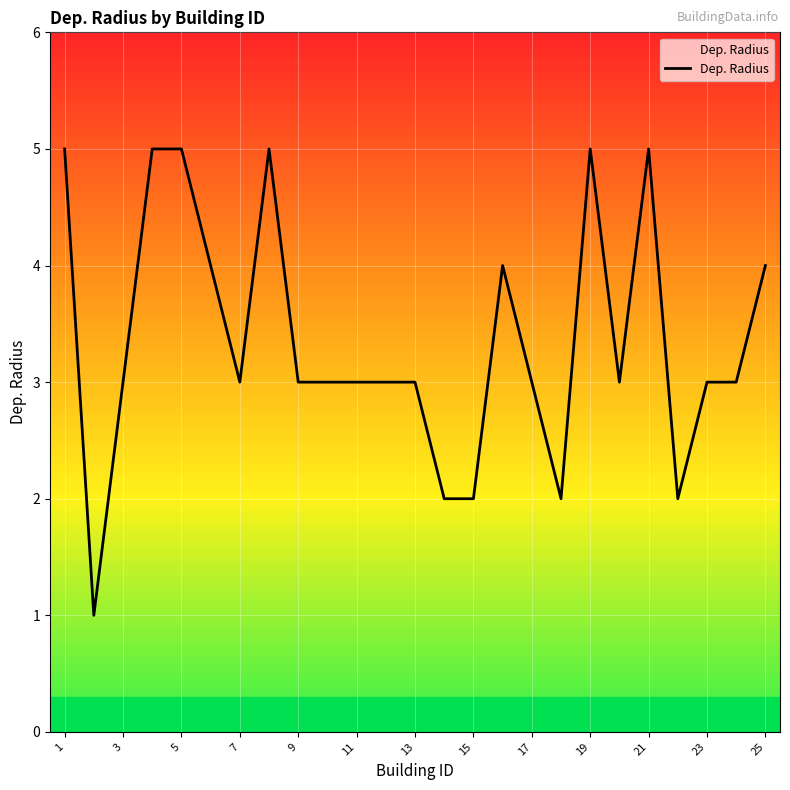

What is the average value?

3